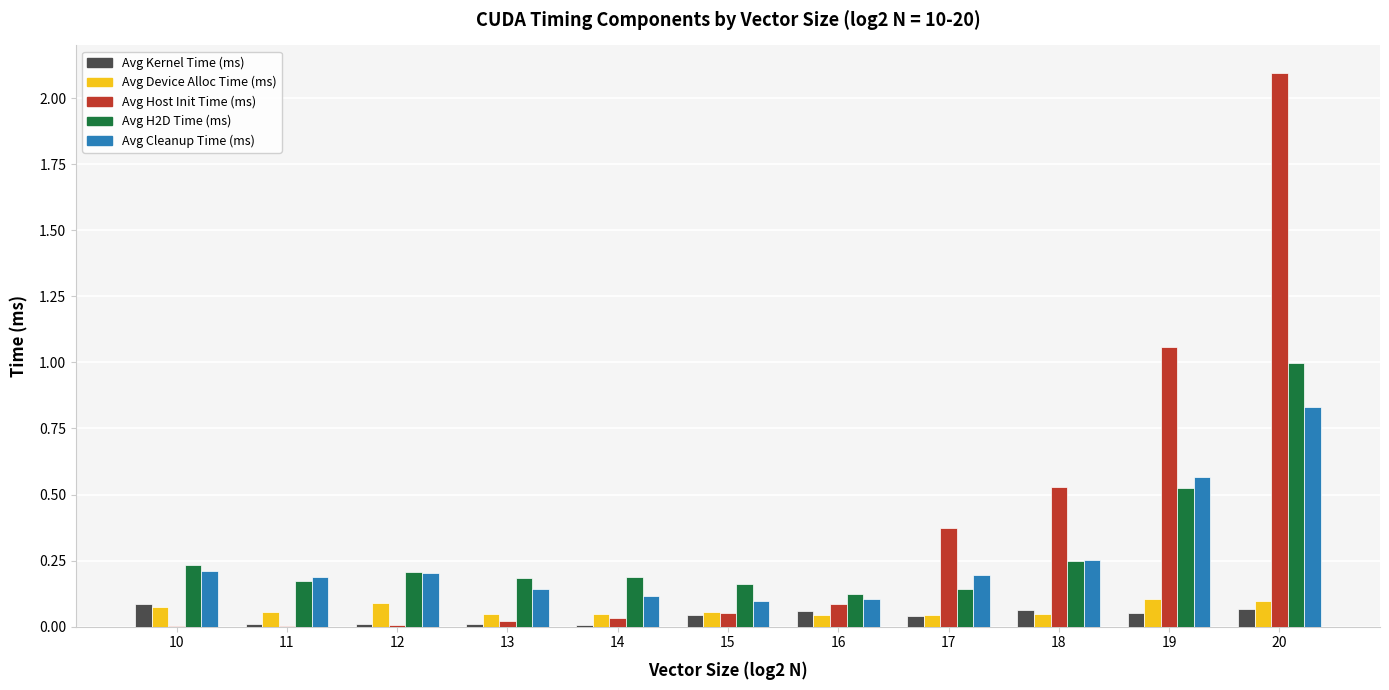

Which series changed the most between 18 and 20?

Avg Host Init Time (ms)